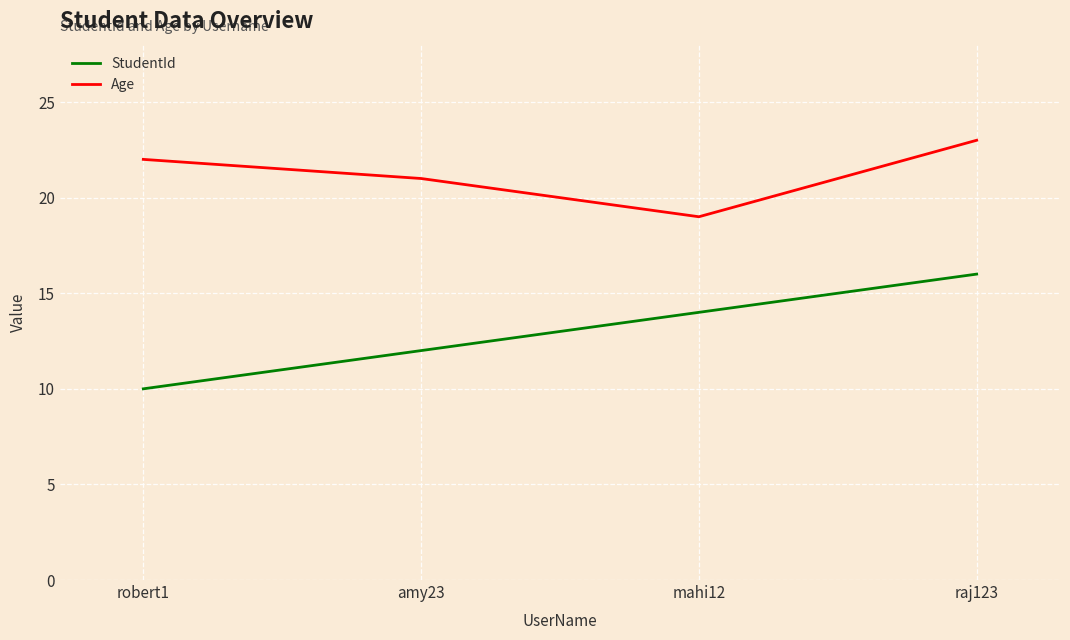

How many categories are shown in the chart?

4